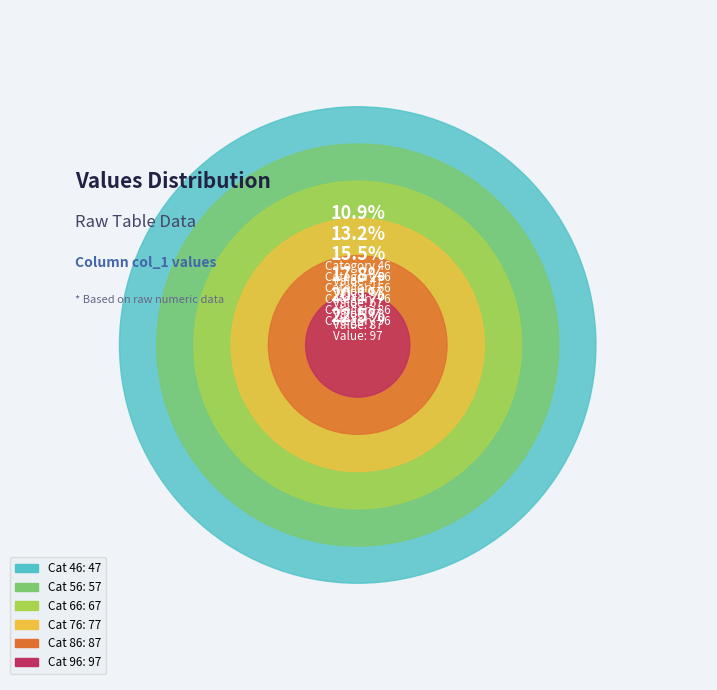

To the nearest percent, what is the difference between the 96 and 66 slice percentages?

7%